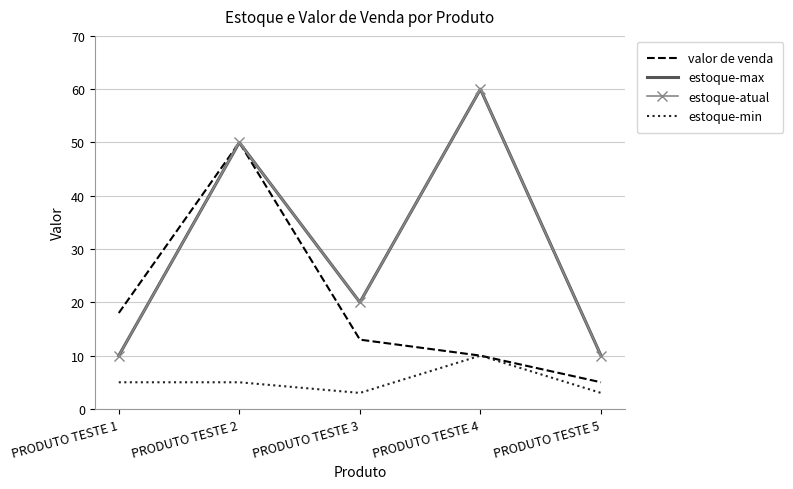

Rank the series at PRODUTO TESTE 3 from lowest to highest value.

estoque-min, valor de venda, estoque-max, estoque-atual